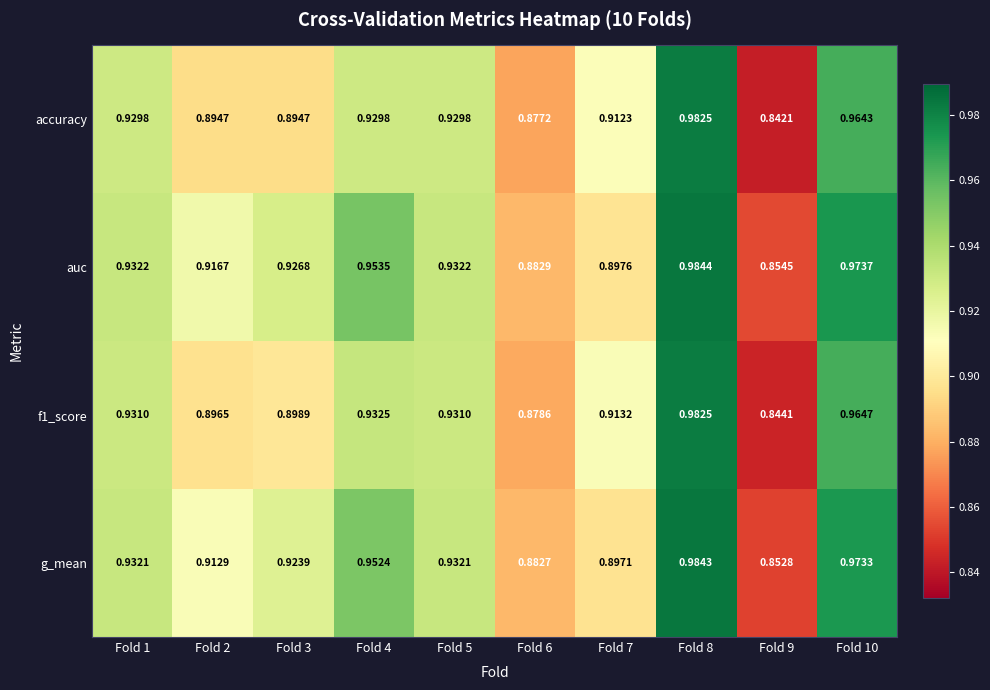

Is the value of g_mean at Fold 9 greater than the value of auc at Fold 1?

No